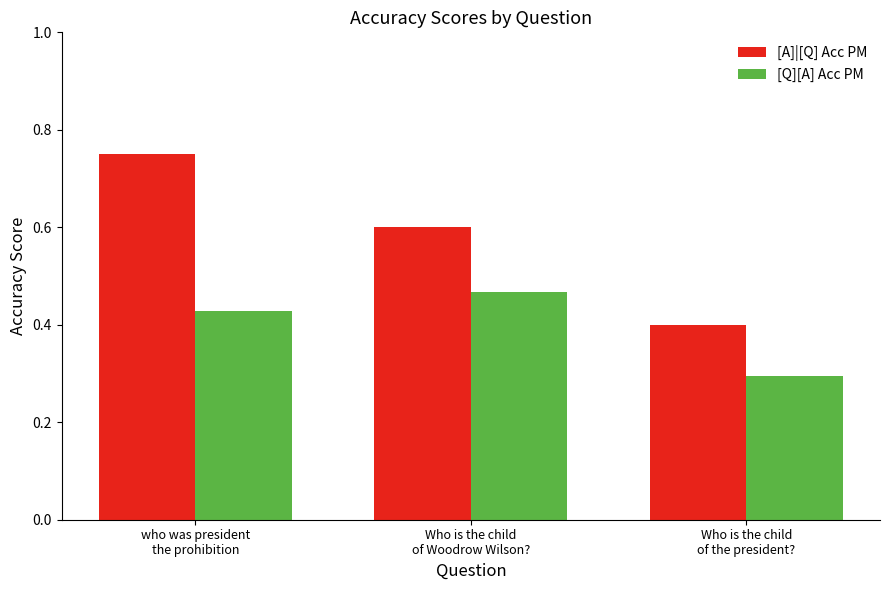

At which category is the sum across all series the highest?

who was president
the prohibition